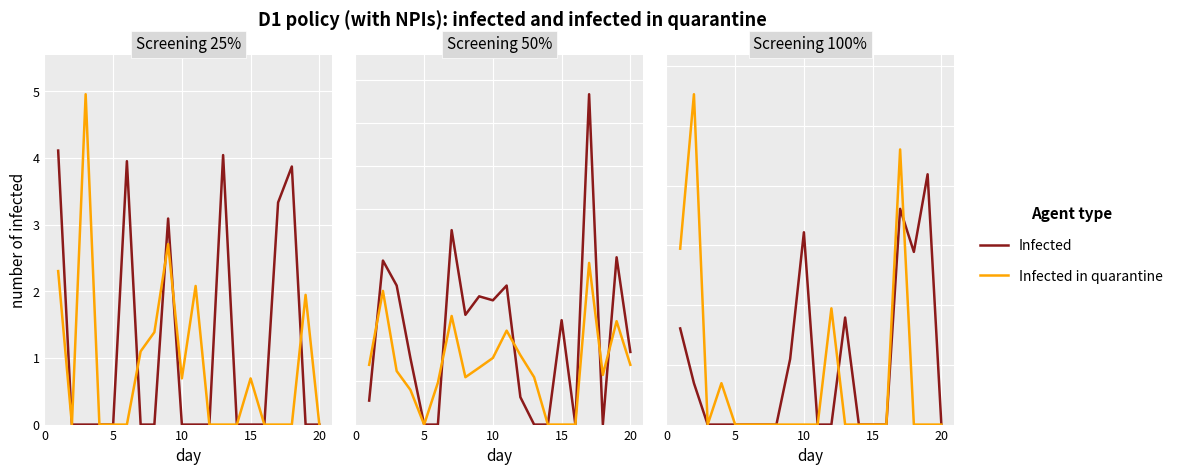

List the series in order of their overall mean, lowest first.

Infected in quarantine, Infected